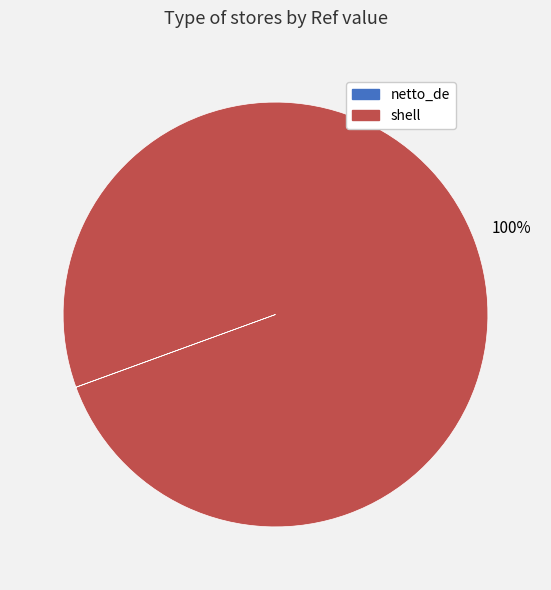

Is there a majority slice in this chart?

Yes